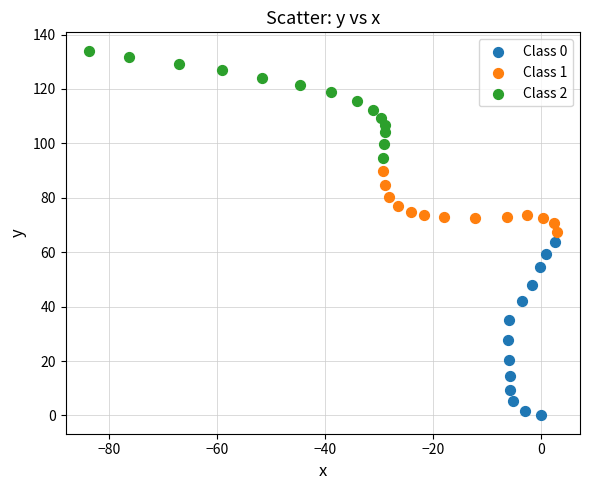

Which series reaches the maximum Y coordinate?

Class 2